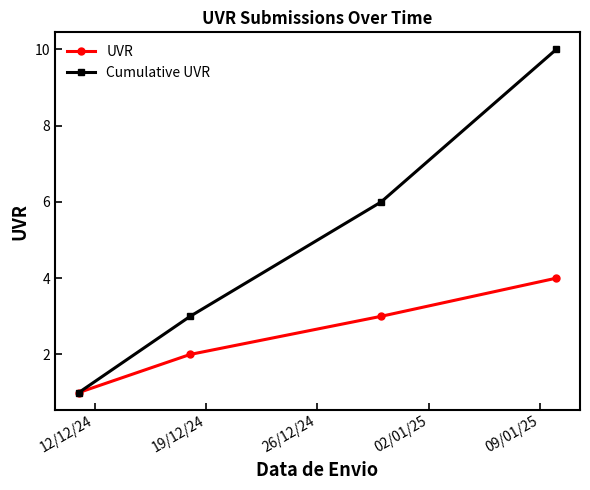

Rank the series by their average value, from highest to lowest.

Cumulative UVR, UVR